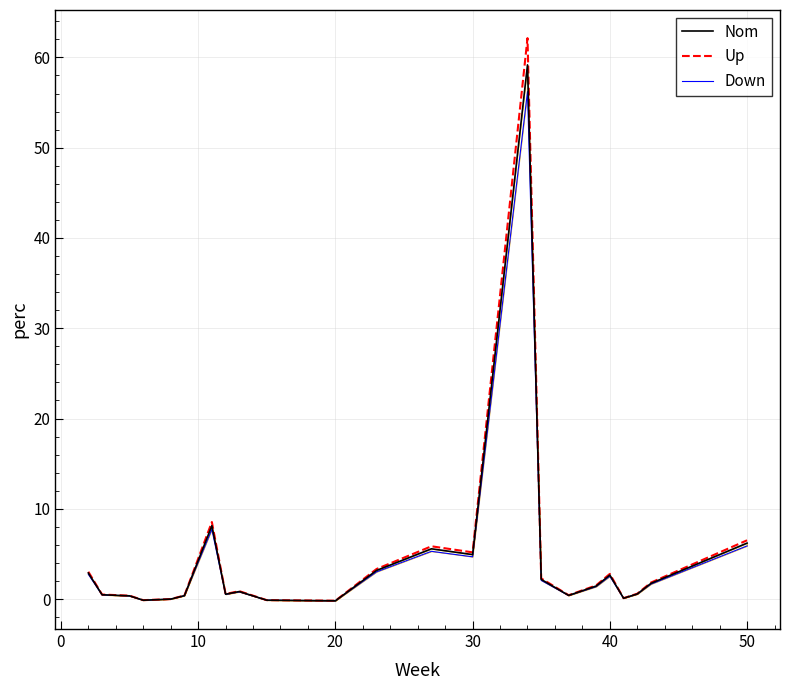

Does the chart display data point markers on the line(s)?

No